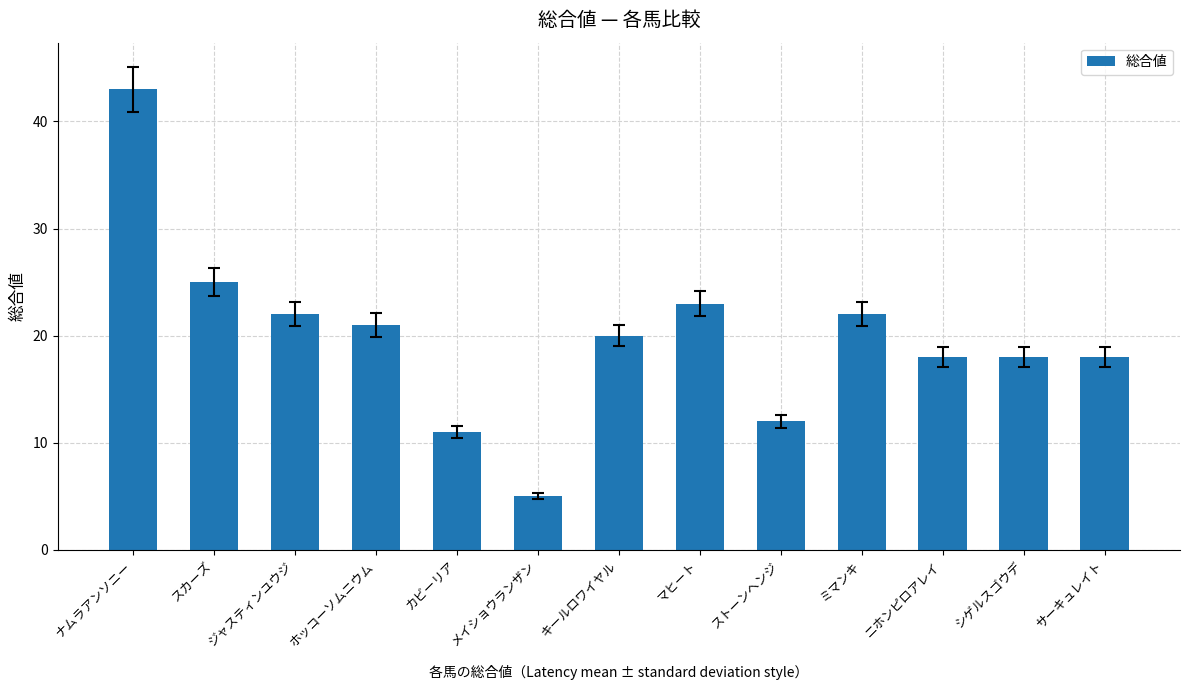

The value at マヒート is 23. True or false?

True